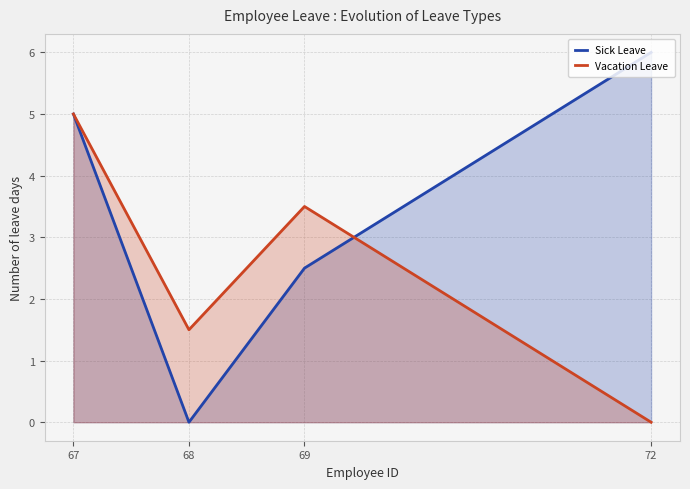

How many categories are shown in the chart?

4